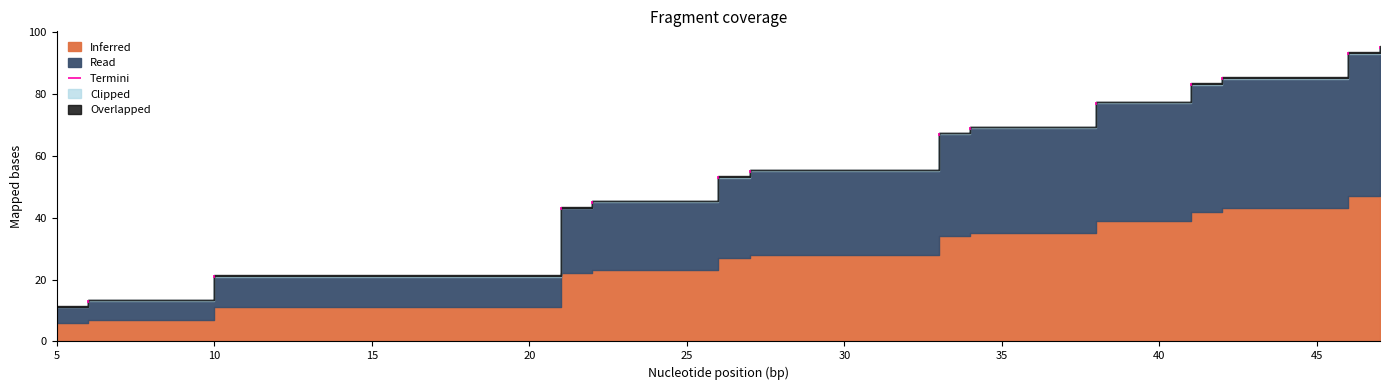

True or false: Read and Inferred cross at least once.

False